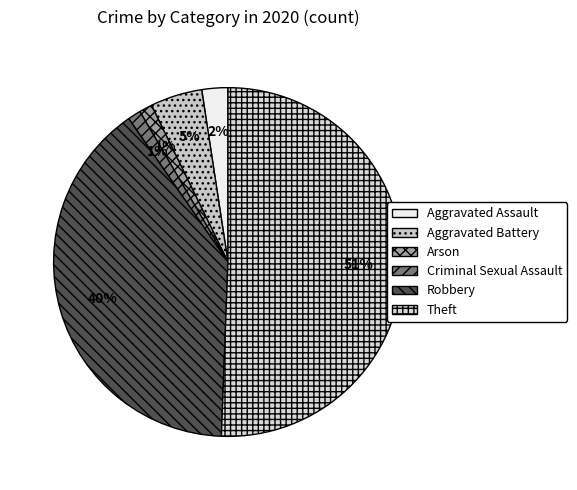

How many segments does this pie chart have?

6